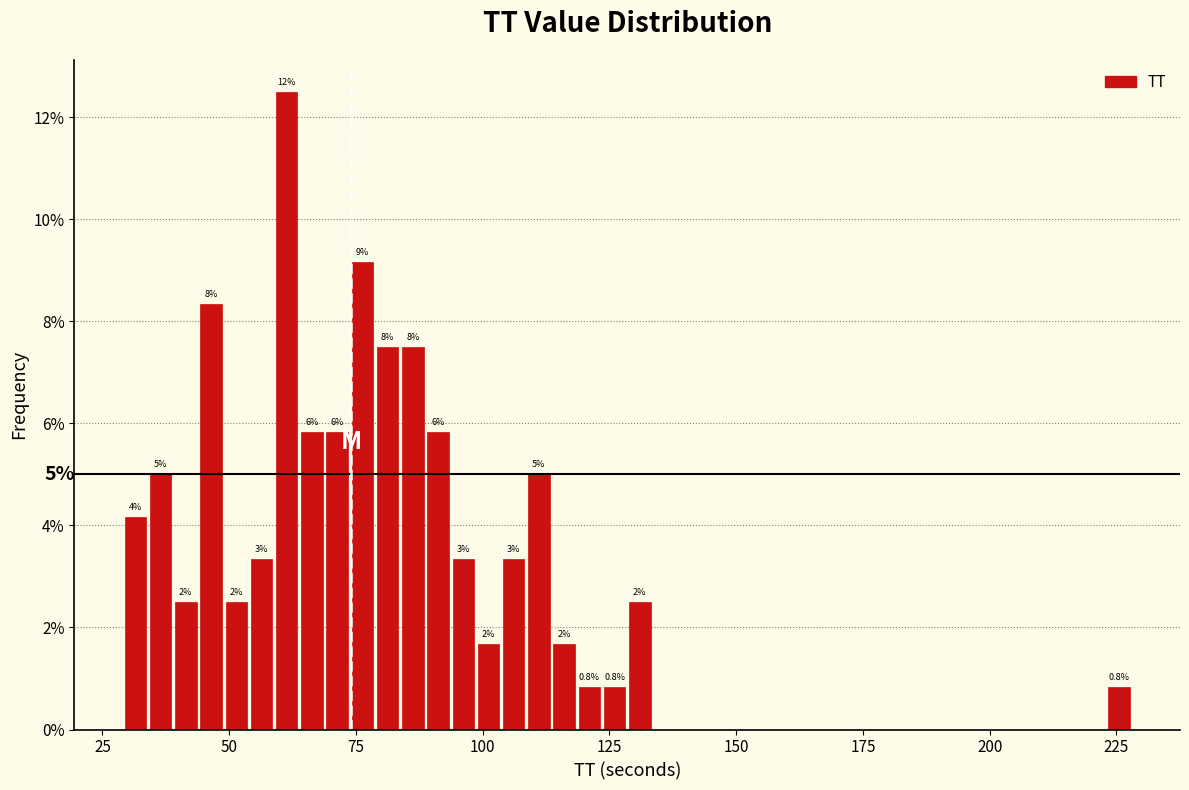

Around what value on the x-axis is the tallest bar? Give the approximate position of its centre, as read against the axis.

60